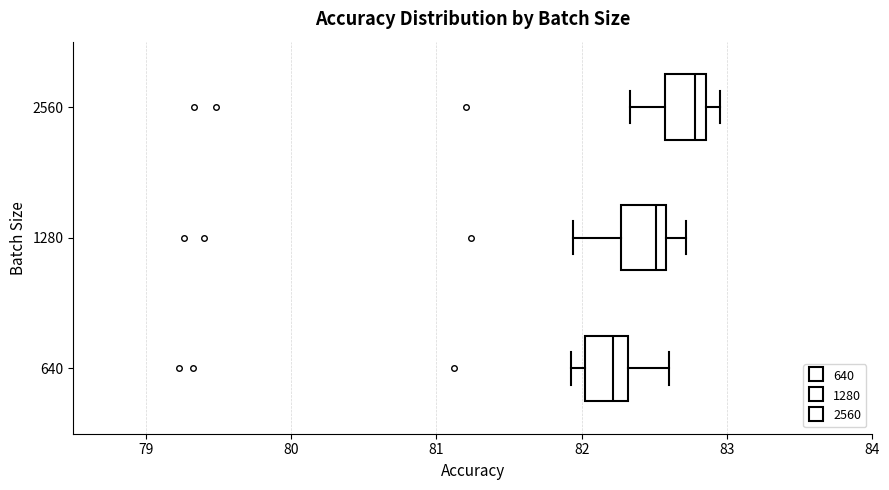

Reading bottom to top, read every box against the x-axis: the position of its median line, the range the box covers, and the ends of its whiskers. The values are not printed on the chart, so give them approximately, as read against the axis.

640: median 82.2, box 82.0 to 82.3, whiskers 81.9 to 82.6
1280: median 82.5, box 82.3 to 82.6, whiskers 81.9 to 82.7
2560: median 82.8, box 82.6 to 82.9, whiskers 82.3 to 83.0